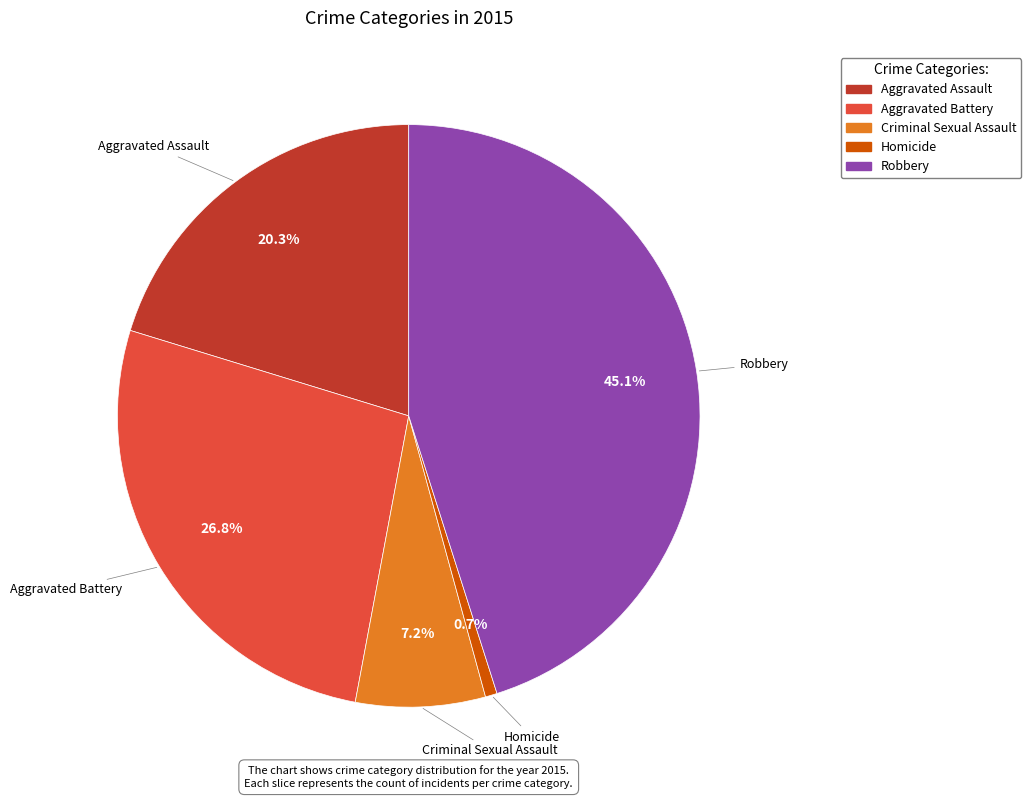

What percentage is the Aggravated Assault slice, to the nearest percent?

20%